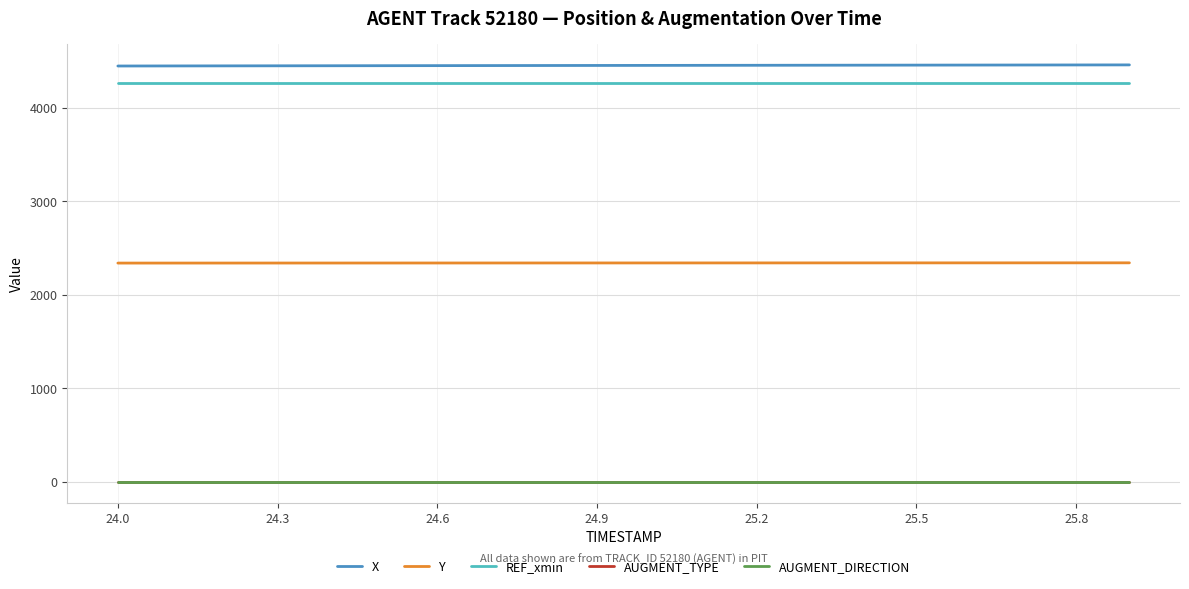

What is the lowest value of the AUGMENT_TYPE series?

1.0